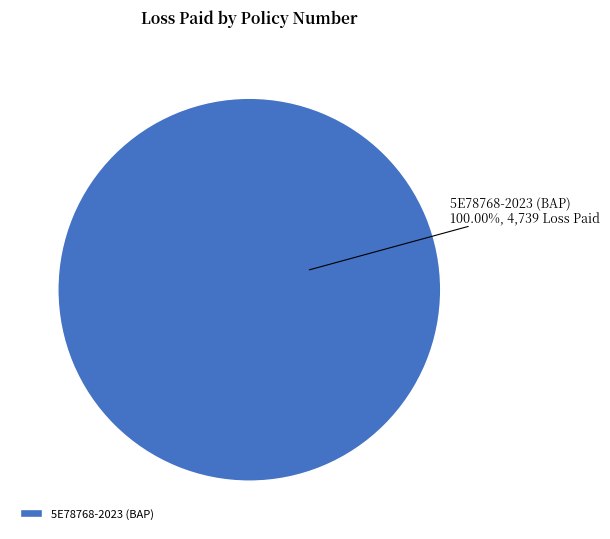

Does any single category account for the majority?

Yes